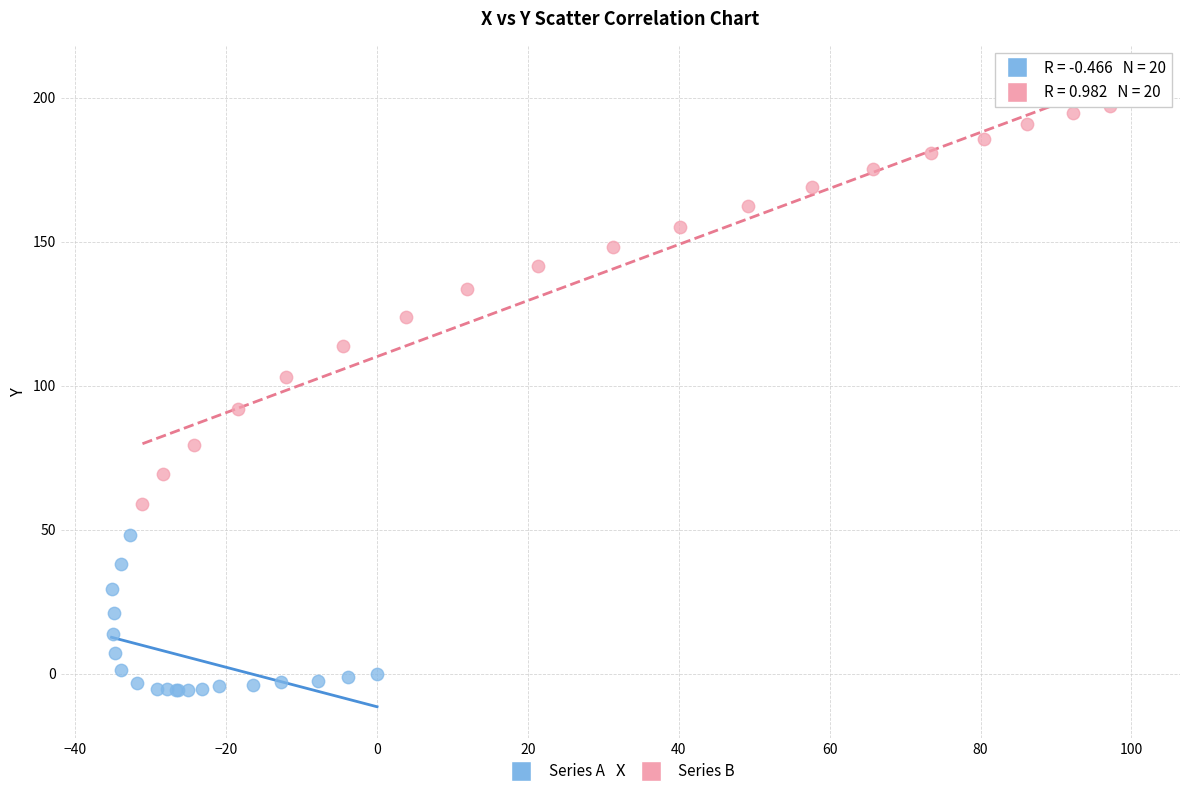

Which series reaches the minimum Y coordinate?

Series A